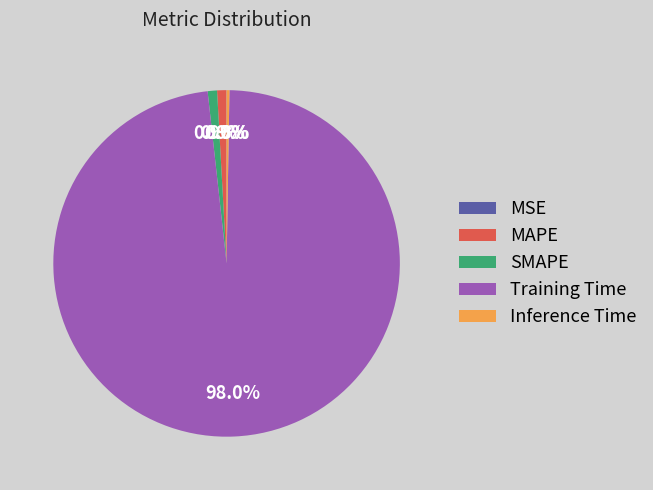

To the nearest percent, what is the difference between the largest and smallest slice percentages?

98%